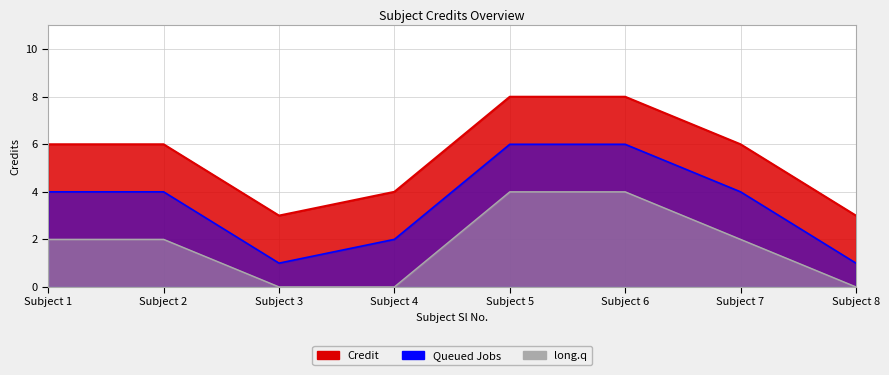

The chart shows a value of 3 at Subject 3. True or false?

True